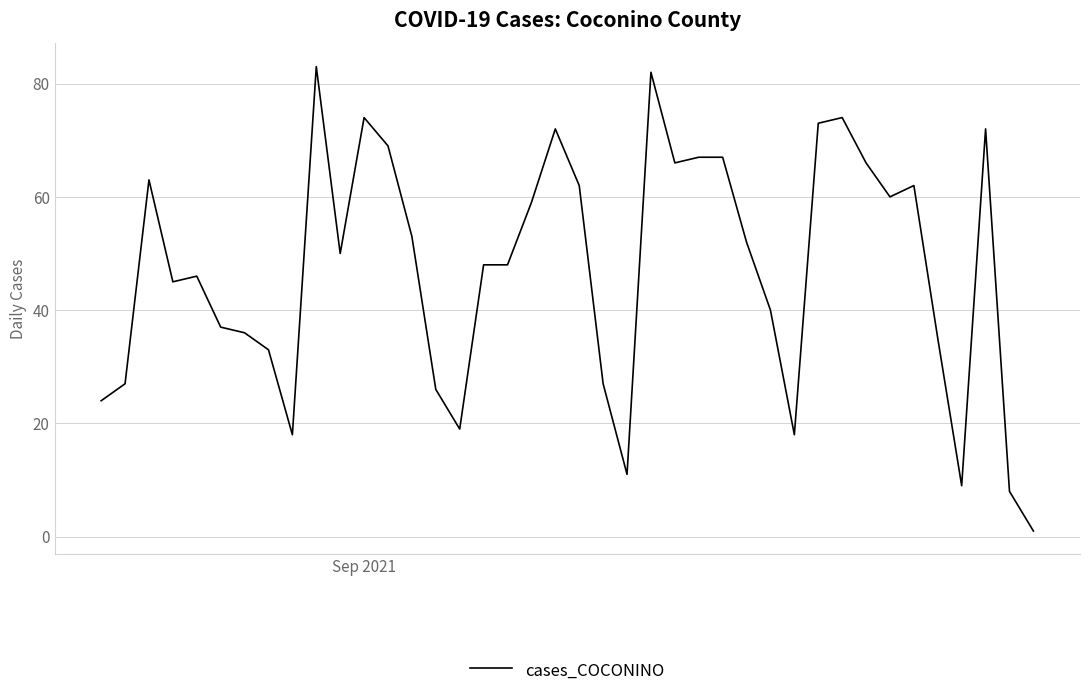

True or false: there are more than 1 points higher than both neighbors.

True